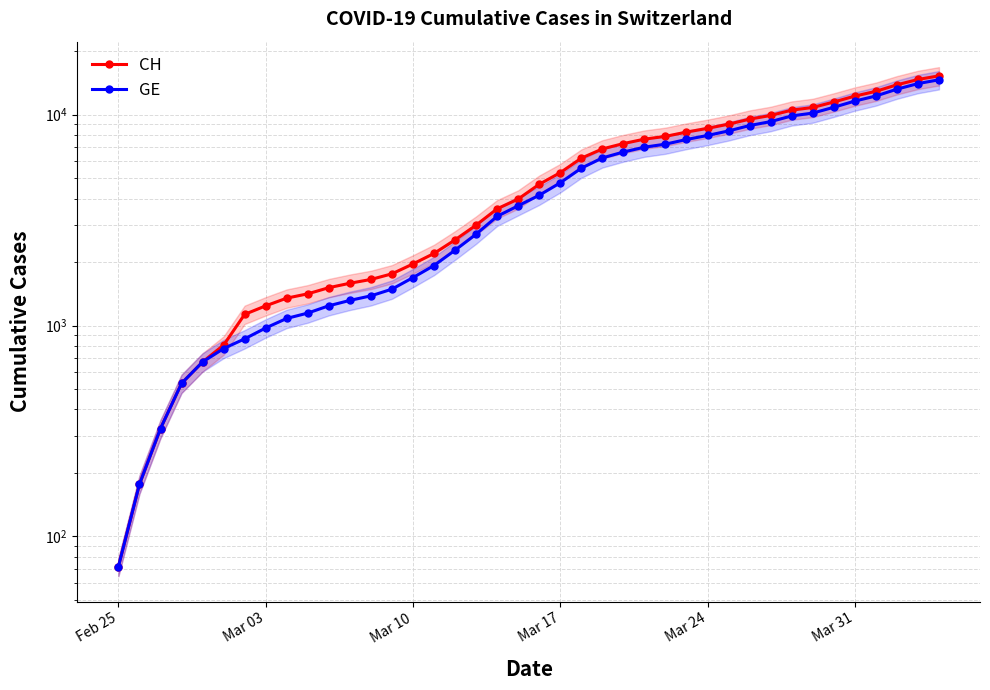

True or false: CH and GE cross at least once.

False